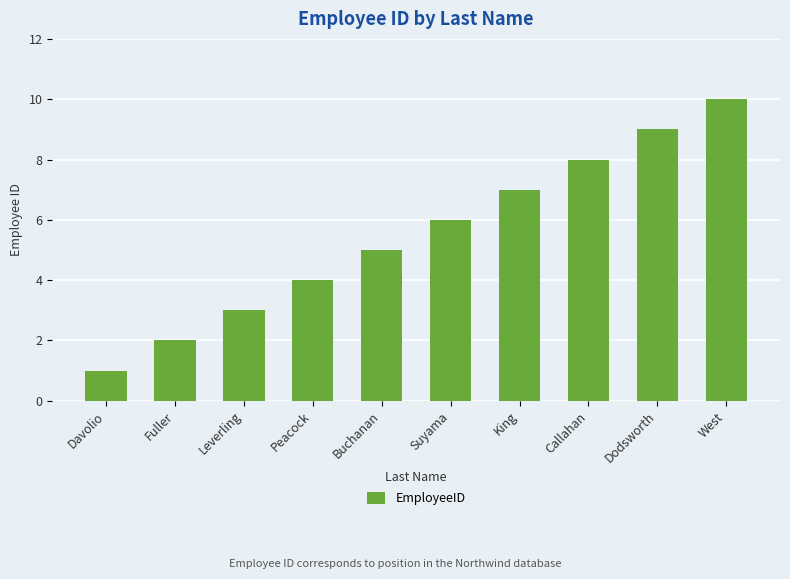

Read the value at West.

10